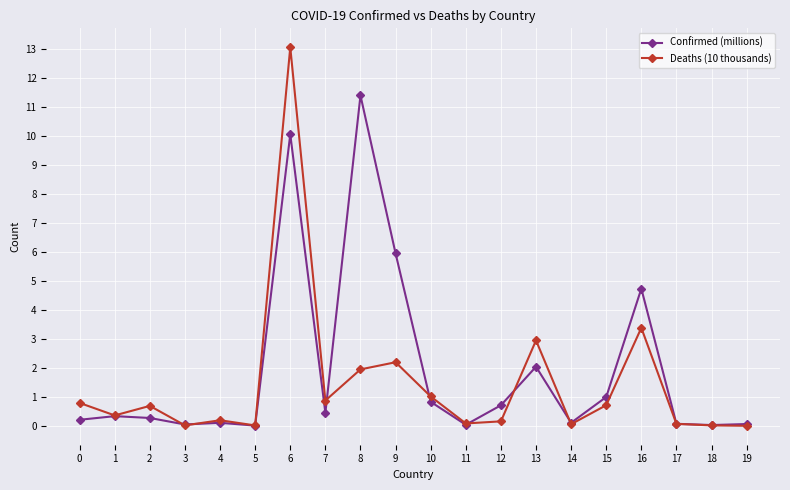

How many lines are shown in the chart?

2